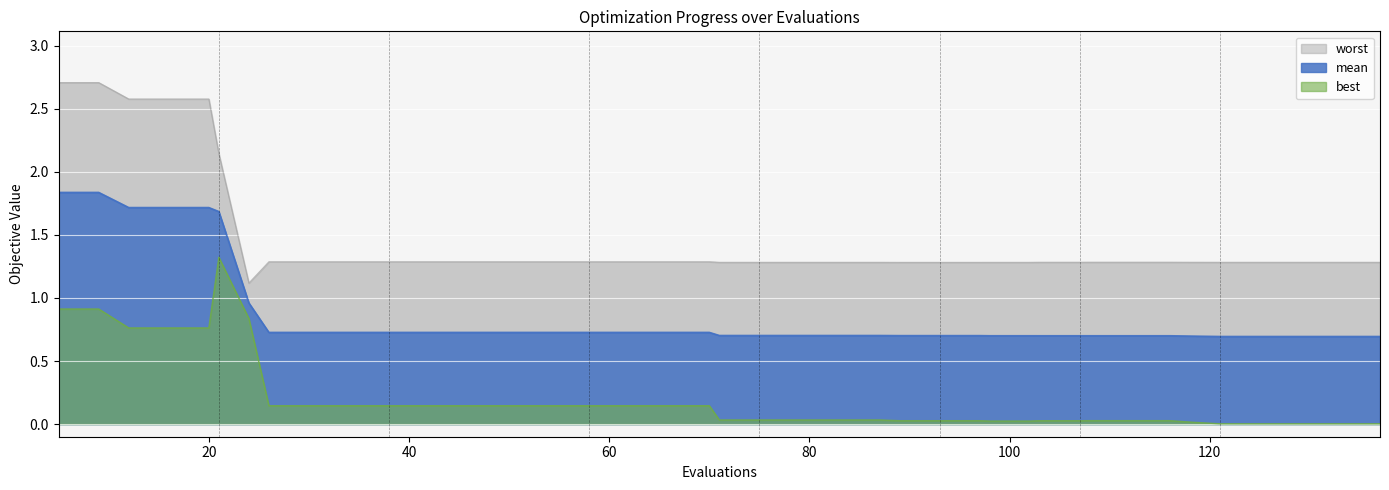

What is the difference between the second highest and second lowest values in the best series?

0.9